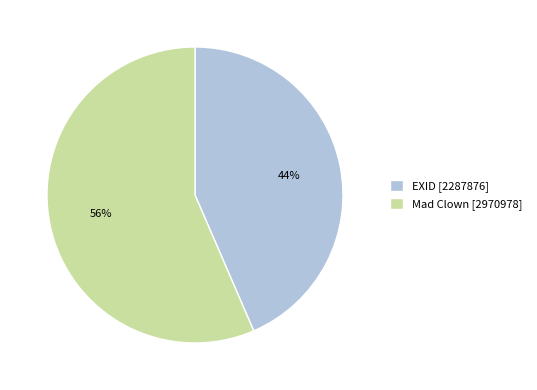

To the nearest percent, what is the combined percentage of Mad Clown [2970978] and EXID [2287876]?

100%